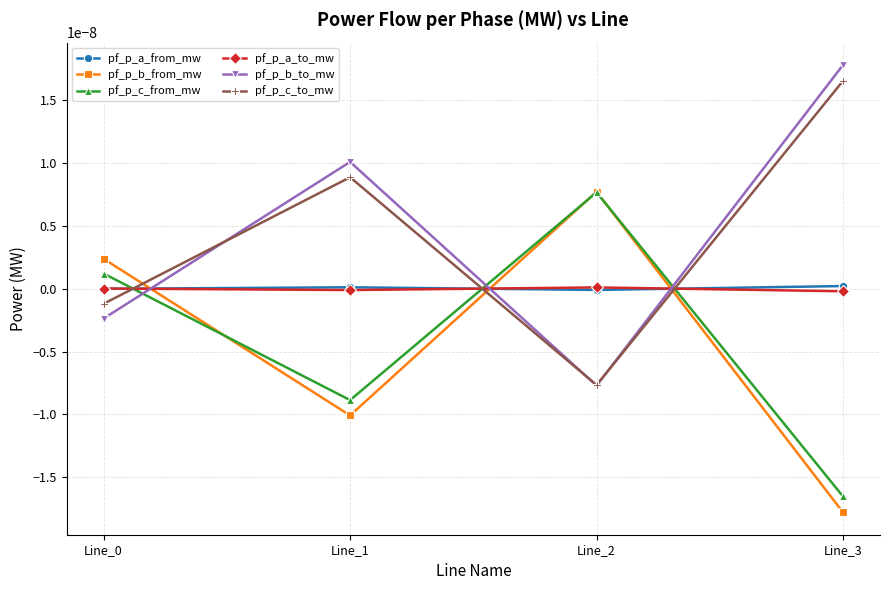

Does the chart have visible grid lines?

Yes